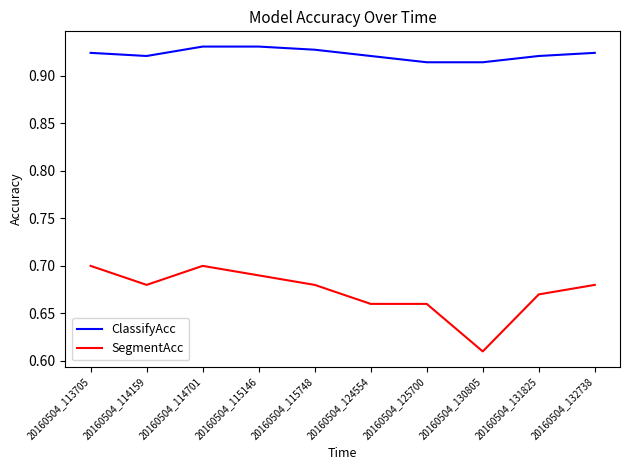

At how many categories does at least one series exceed 0?

10